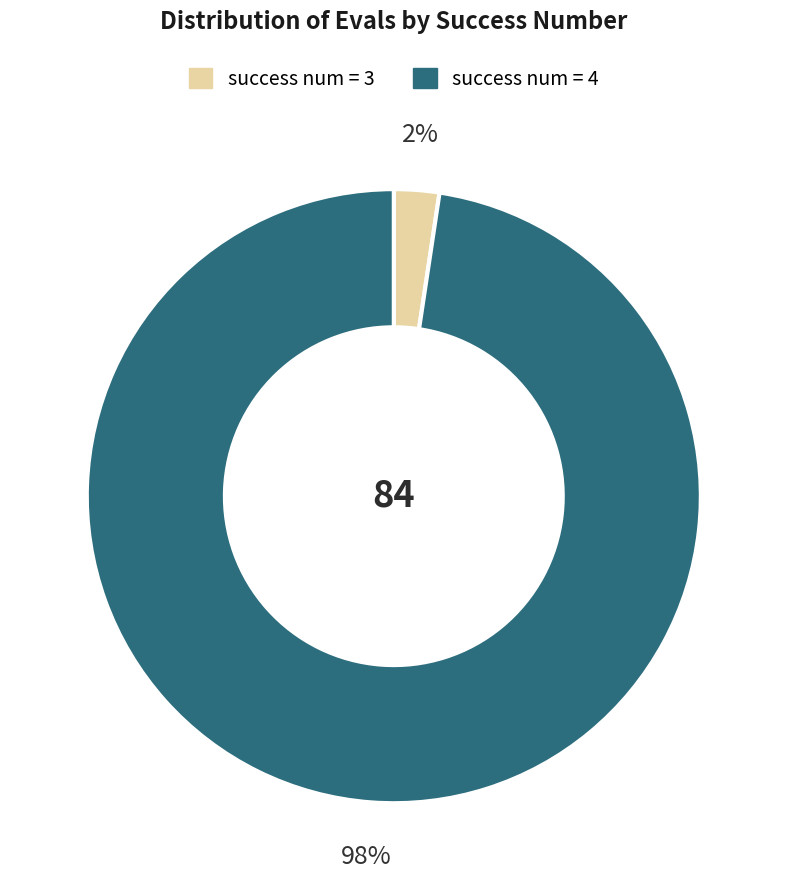

To the nearest percent, what is the average slice percentage?

50%